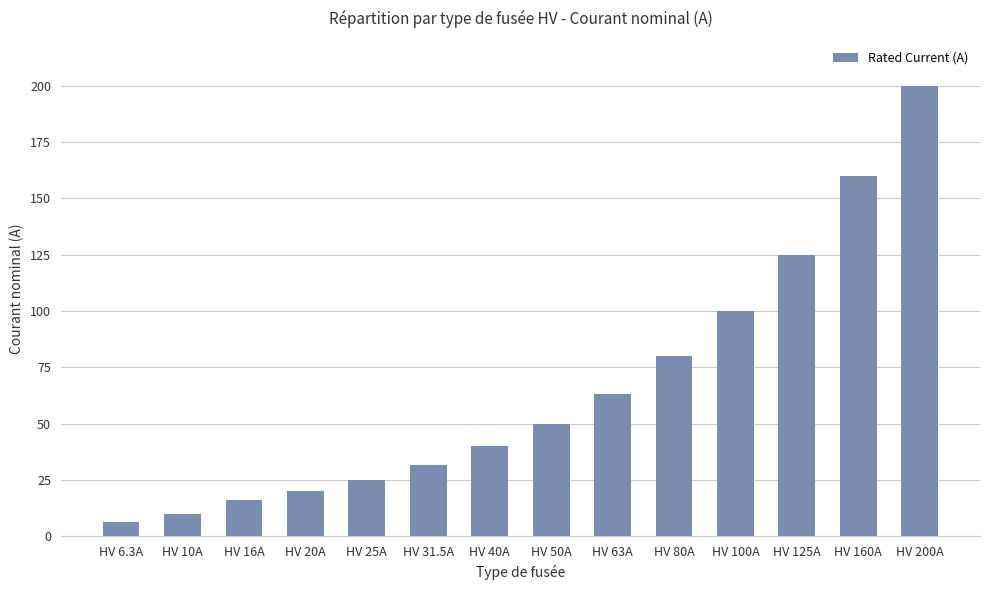

What is the ratio of the value at HV 40A to the value at HV 16A?

2.5